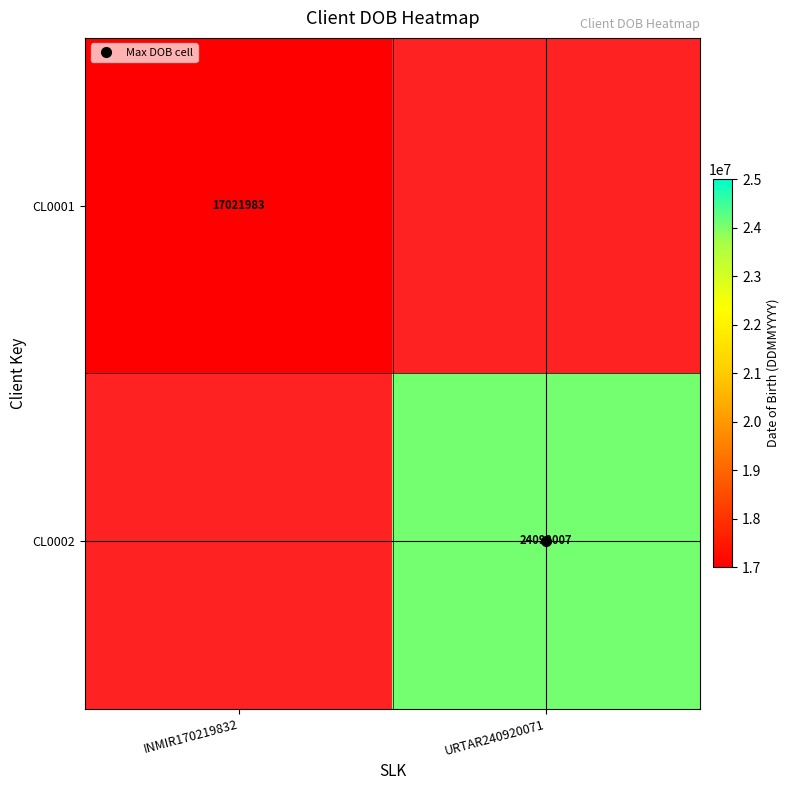

At which label does CL0002 reach its minimum?

INMIR170219832